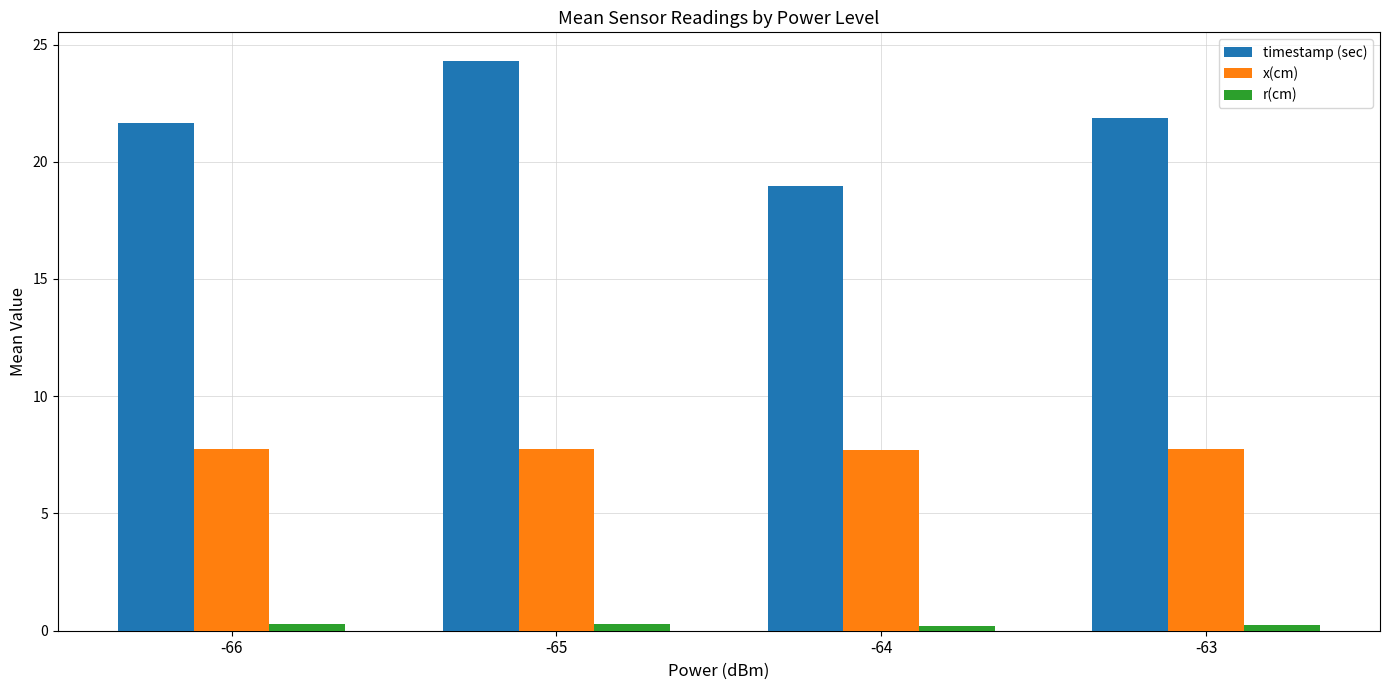

What is the lowest value of the r(cm) series?

0.2